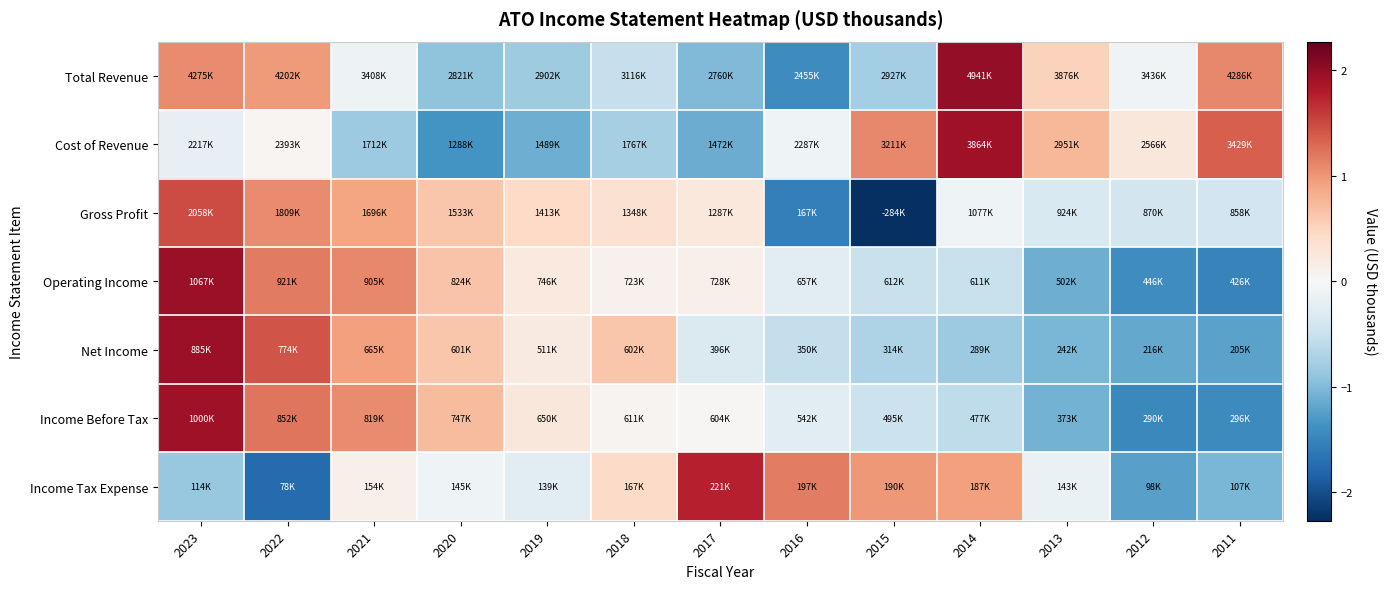

Reading left to right, transcribe all the data shown in this chart.

Total Revenue: 2023=1.1	2022=1.0	2021=-0.1	2020=-0.9	2019=-0.8	2018=-0.5	2017=-1.0	2016=-1.4	2015=-0.8	2014=2.0	2013=0.5	2012=-0.1	2011=1.1
Cost of Revenue: 2023=-0.2	2022=0.0	2021=-0.8	2020=-1.4	2019=-1.1	2018=-0.8	2017=-1.1	2016=-0.1	2015=1.1	2014=1.9	2013=0.8	2012=0.3	2011=1.4
Gross Profit: 2023=1.5	2022=1.1	2021=0.9	2020=0.6	2019=0.4	2018=0.3	2017=0.2	2016=-1.5	2015=-2.3	2014=-0.1	2013=-0.3	2012=-0.4	2011=-0.4
Operating Income: 2023=2.0	2022=1.2	2021=1.1	2020=0.6	2019=0.2	2018=0.1	2017=0.1	2016=-0.3	2015=-0.5	2014=-0.5	2013=-1.1	2012=-1.4	2011=-1.5
Net Income: 2023=2.0	2022=1.4	2021=0.9	2020=0.6	2019=0.2	2018=0.6	2017=-0.3	2016=-0.5	2015=-0.7	2014=-0.8	2013=-1.0	2012=-1.2	2011=-1.2
Income Before Tax: 2023=1.9	2022=1.2	2021=1.1	2020=0.7	2019=0.3	2018=0.1	2017=0.0	2016=-0.3	2015=-0.5	2014=-0.6	2013=-1.1	2012=-1.5	2011=-1.4
Income Tax Expense: 2023=-0.9	2022=-1.7	2021=0.1	2020=-0.1	2019=-0.2	2018=0.4	2017=1.8	2016=1.2	2015=1.0	2014=0.9	2013=-0.2	2012=-1.2	2011=-1.0